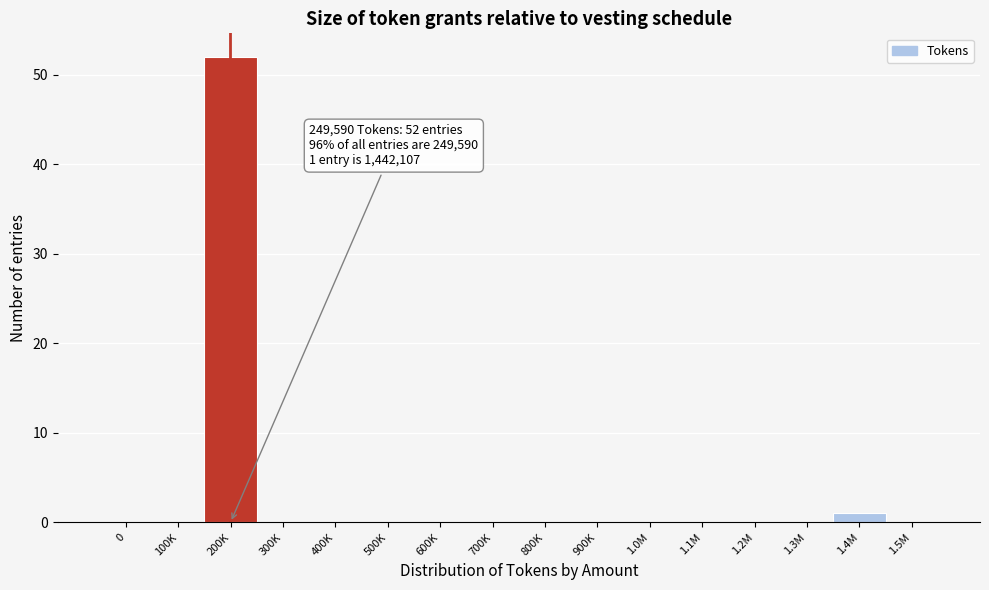

Reading left to right, extract all data points from this chart.

0=0	100K=0	200K=52	300K=0	400K=0	500K=0	600K=0	700K=0	800K=0	900K=0	1.0M=0	1.1M=0	1.2M=0	1.3M=0	1.4M=1	1.5M=0